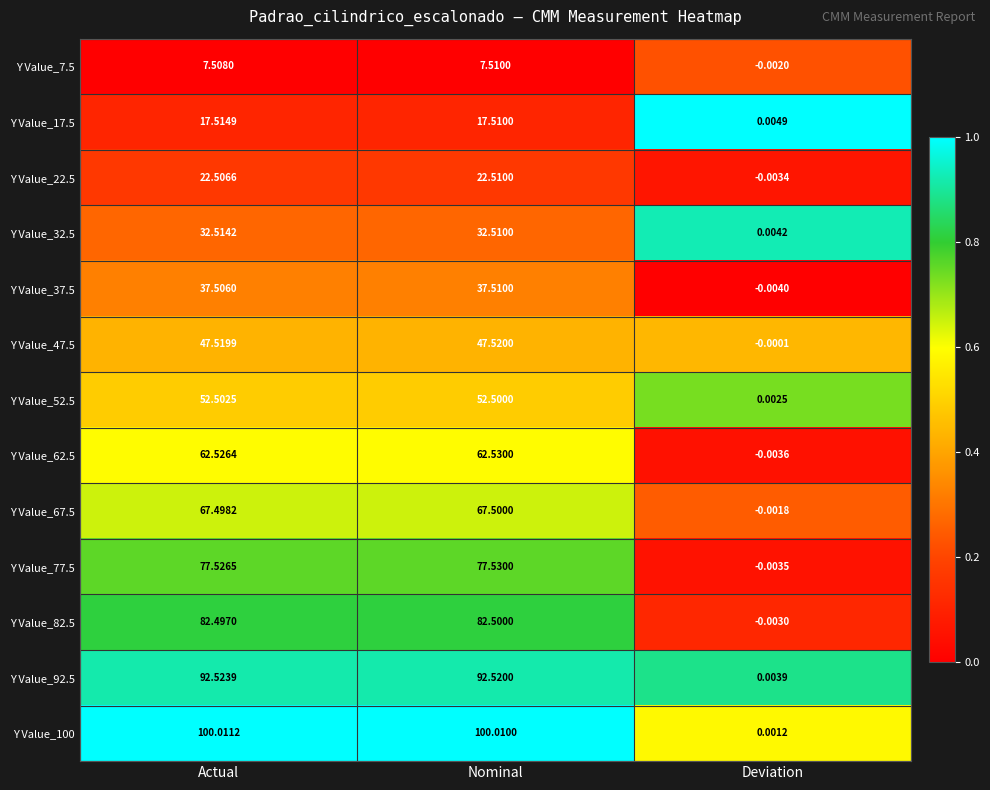

Is the value of Y Value_92.5 at Deviation greater than the value of Y Value_67.5 at Nominal?

No